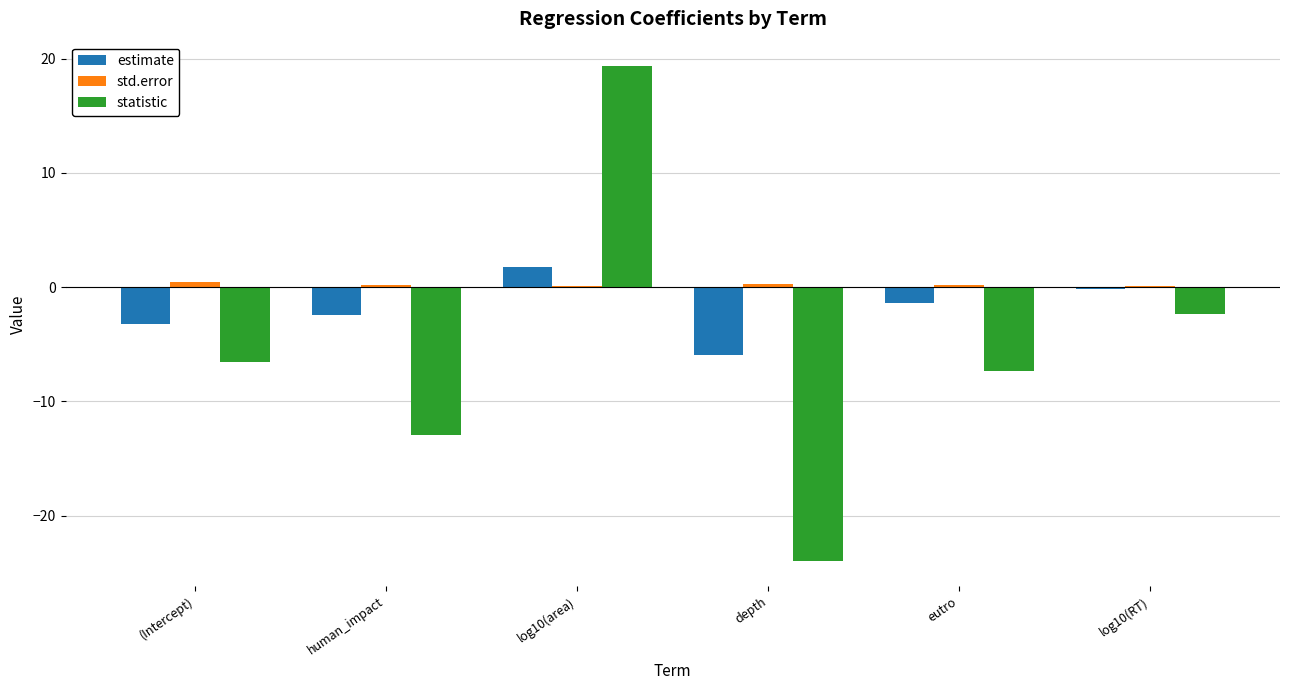

True or false: statistic has a value of -2.3 at eutro.

False